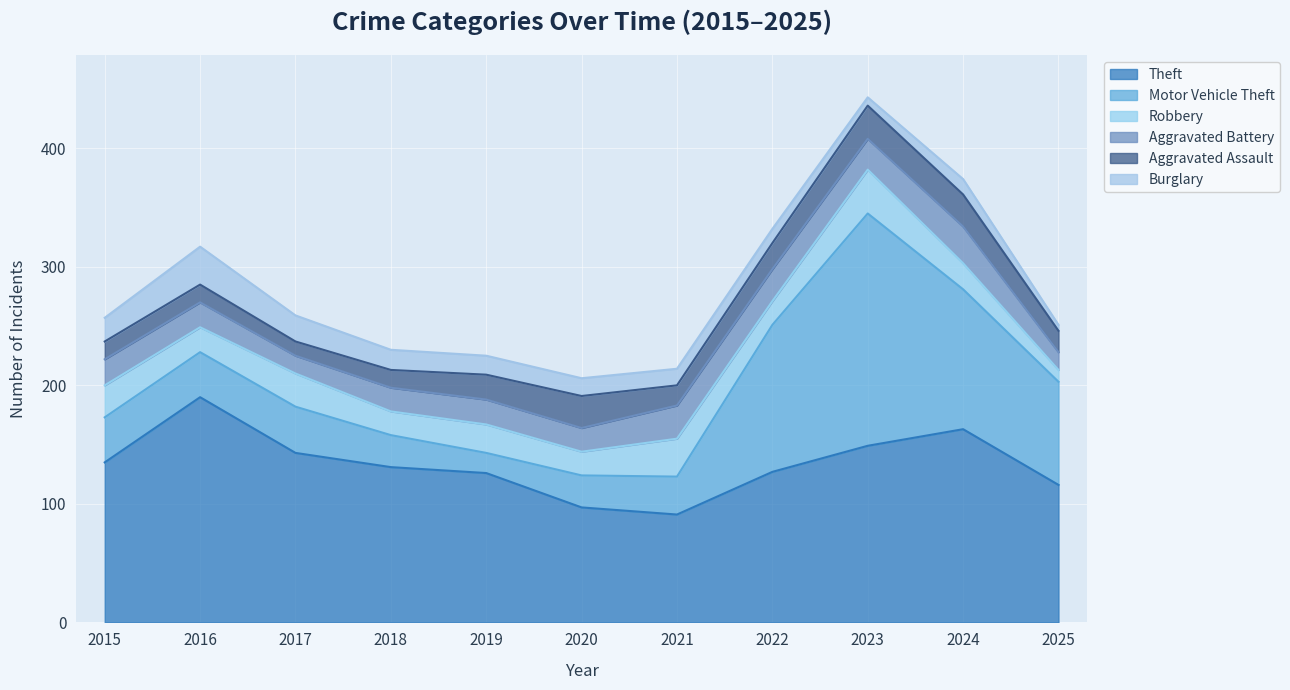

True or false: Theft and Aggravated Assault intersect in this chart.

False